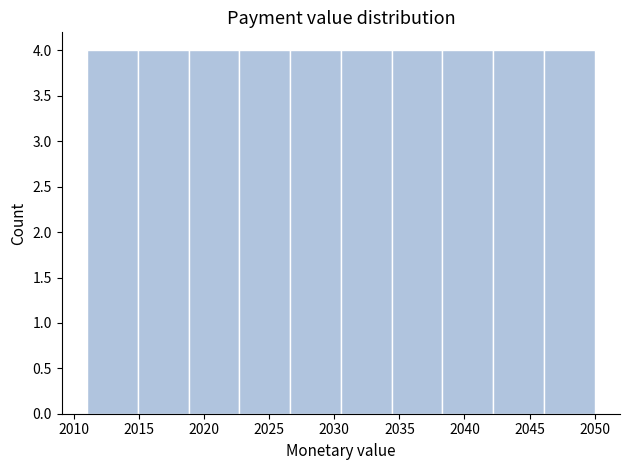

What is the height of the bar covering 2026.6 to 2030.5 on the x-axis? Neither the bar edges nor the heights are printed on the chart, so give them approximately, as read against the axes.

4